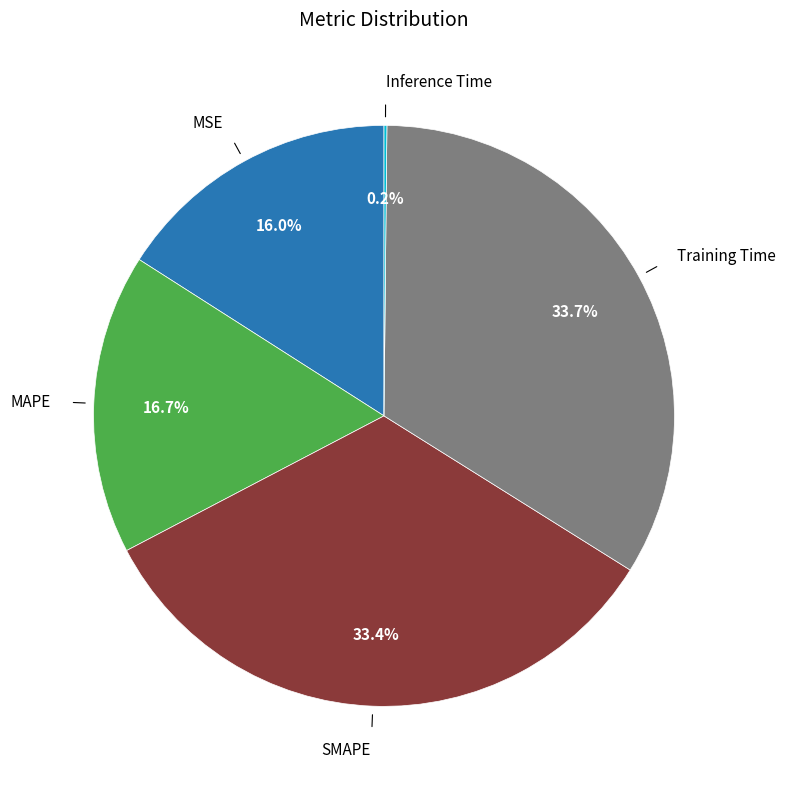

Is there a majority slice in this chart?

No